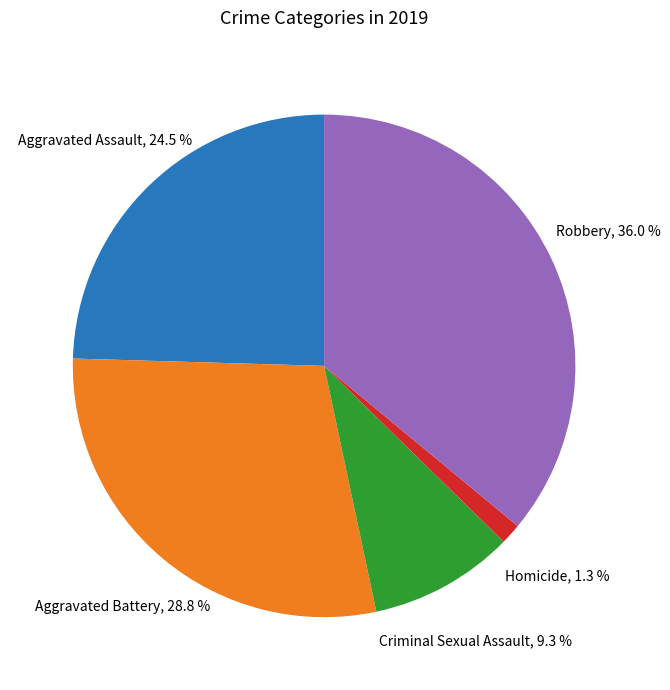

To the nearest percent, what portion does Aggravated Battery represent?

29%